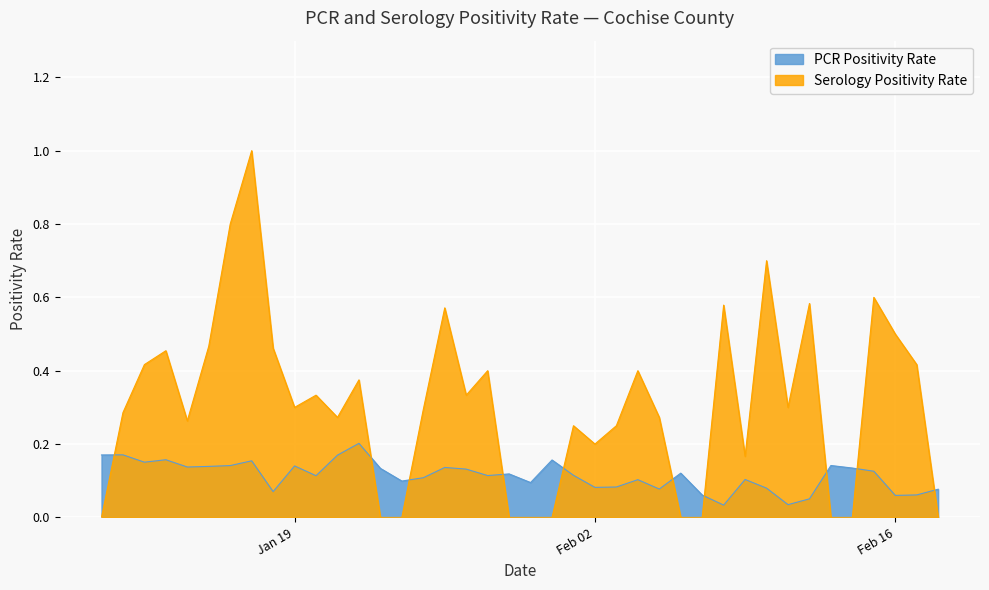

What is the sum of the pcr_positivity_COCHISE values at 2020-12-13 and 2020-12-07?

0.2